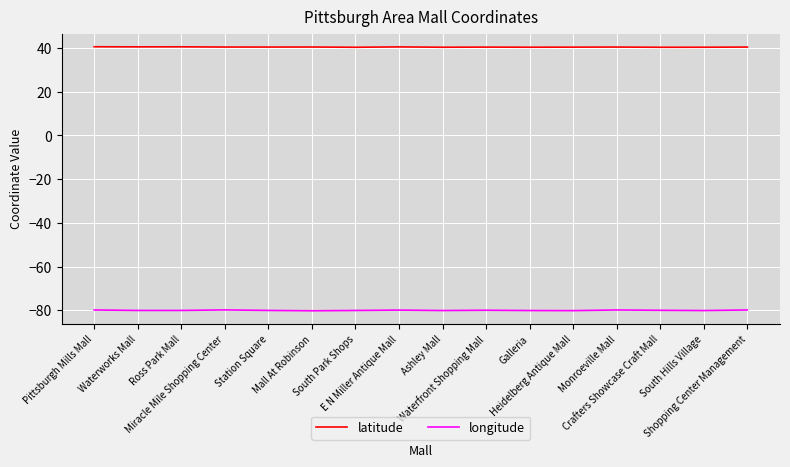

Which series has the widest spread of values?

longitude